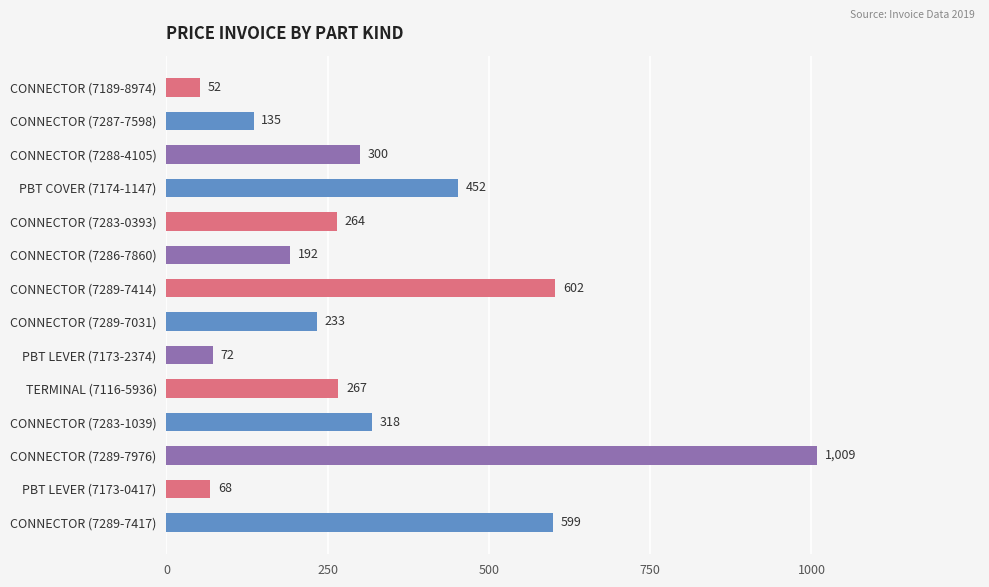

What is the maximum value shown in the chart?

1009.0